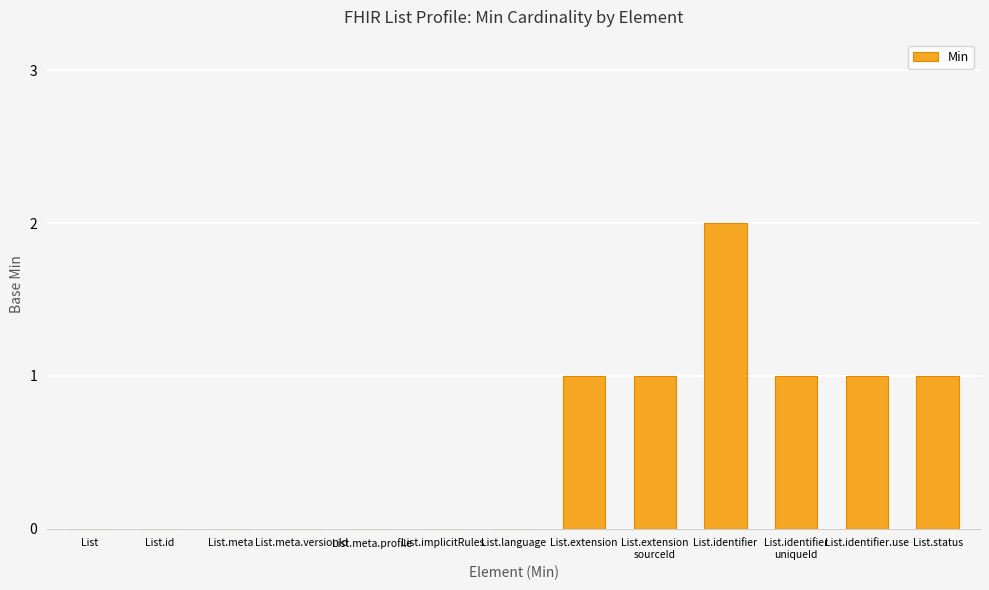

The chart shows a value of 3 at List.identifier. True or false?

False